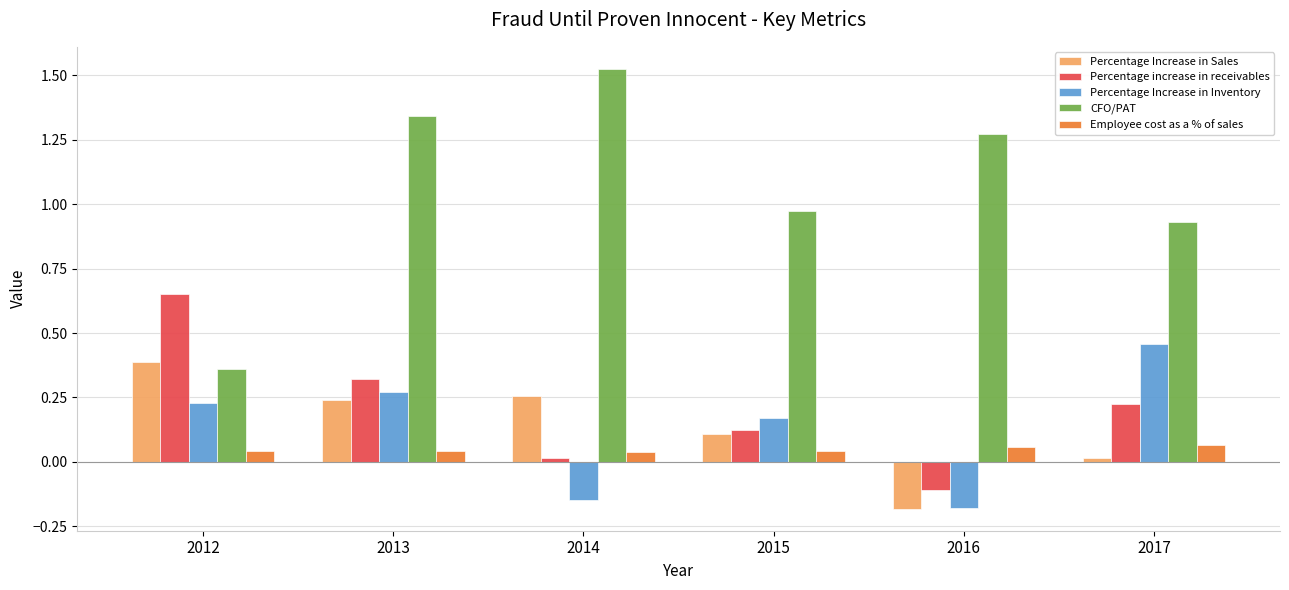

Rank the categories by Percentage increase in receivables value from highest to lowest.

2012, 2013, 2017, 2015, 2014, 2016